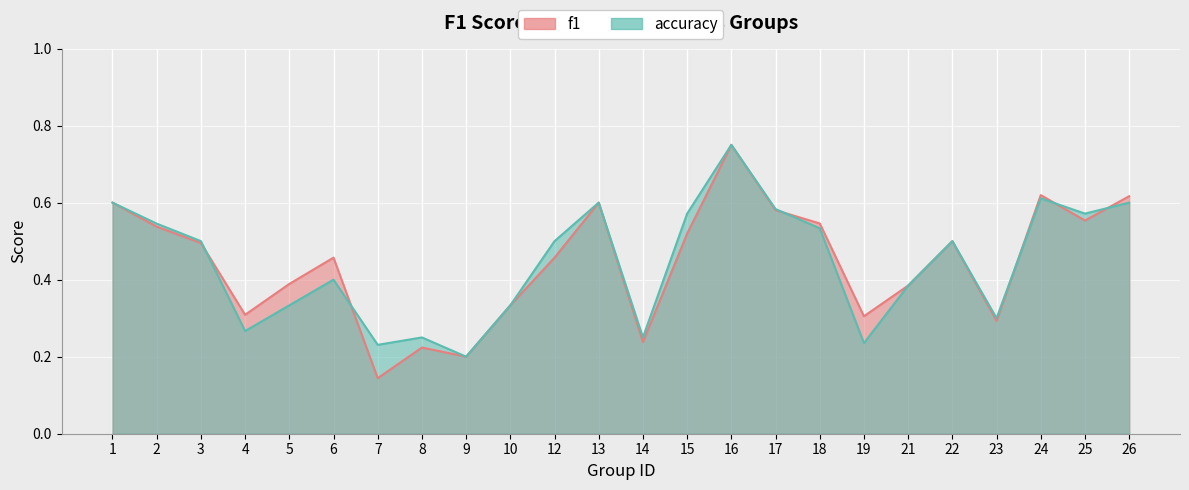

Between 14 and 22, which series saw the biggest shift?

f1